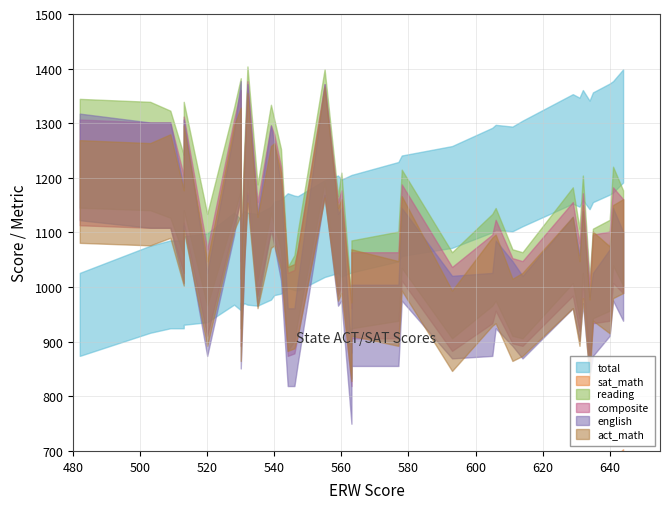

What is the sum of the sat_math values at Rhode Island and Florida?

1021.0